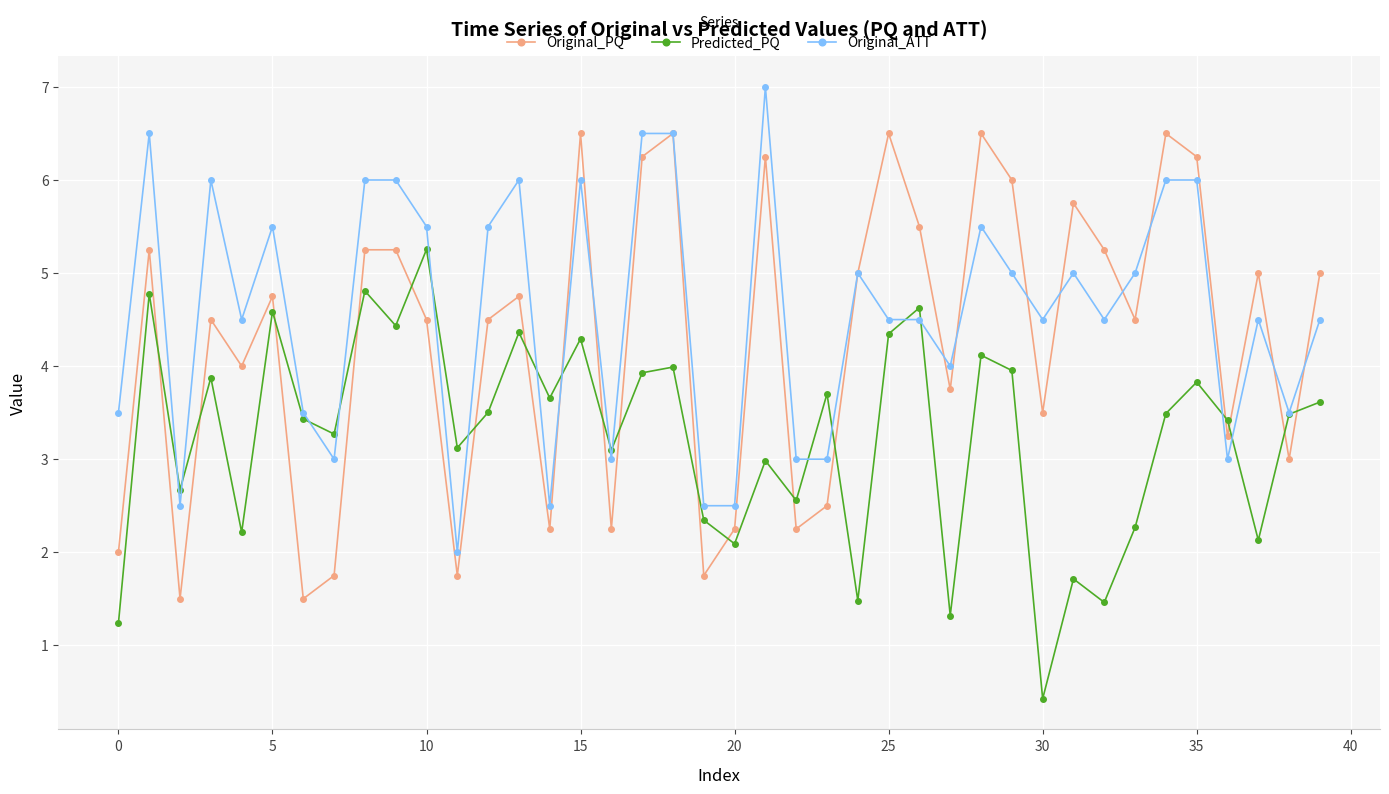

List the series in order of their overall mean, lowest first.

Predicted_PQ, Original_PQ, Original_ATT